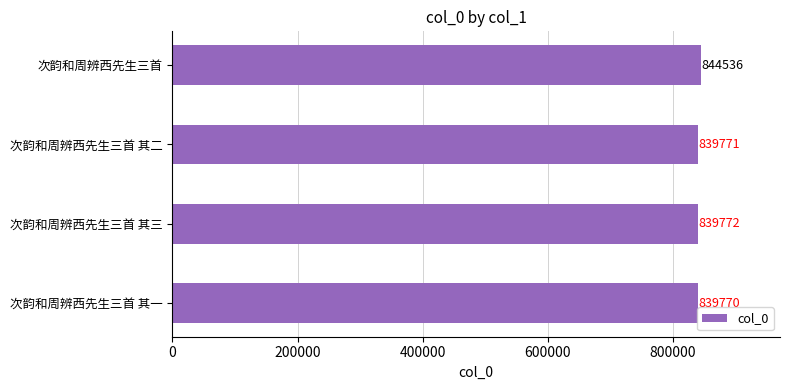

Are the bars grouped side by side (vs. stacked)?

No